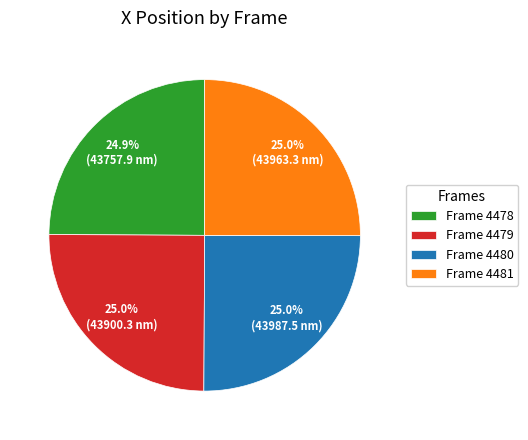

Is it true that Frame 4478 is 31% of the pie?

False